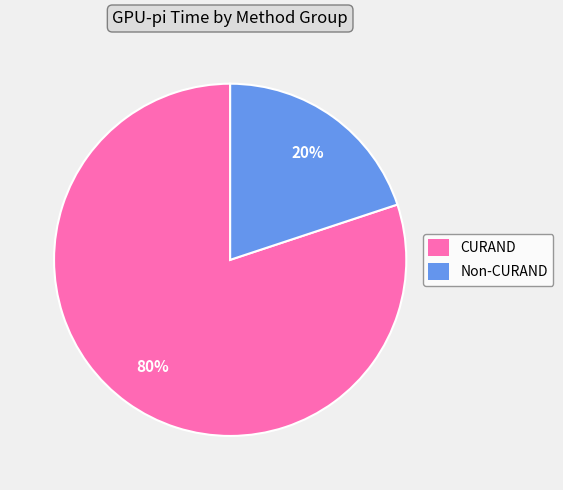

Rank the categories by value from lowest to highest.

Non-CURAND, CURAND